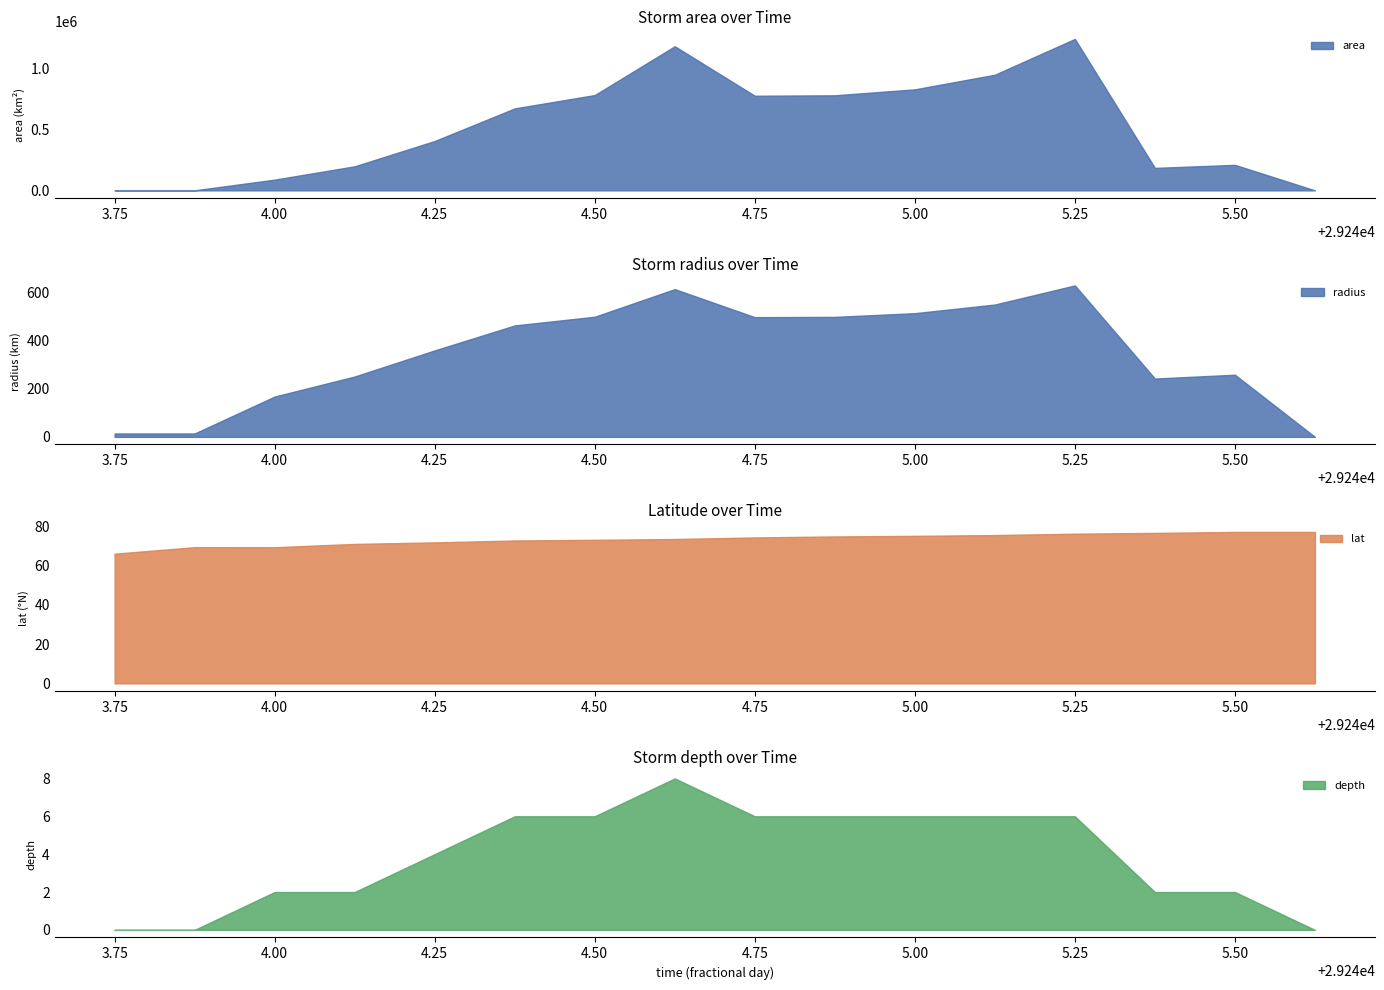

What is the value of the area point at the 14th from the left?

184375.0